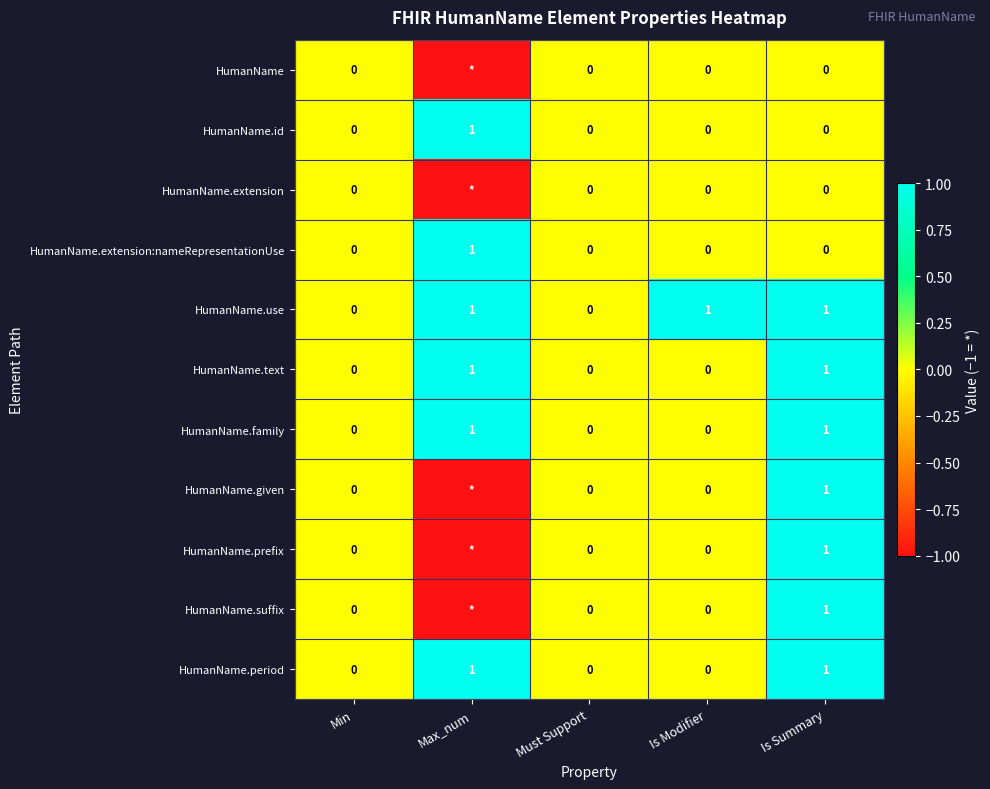

How many HumanName.text values are between 0 and 1?

5